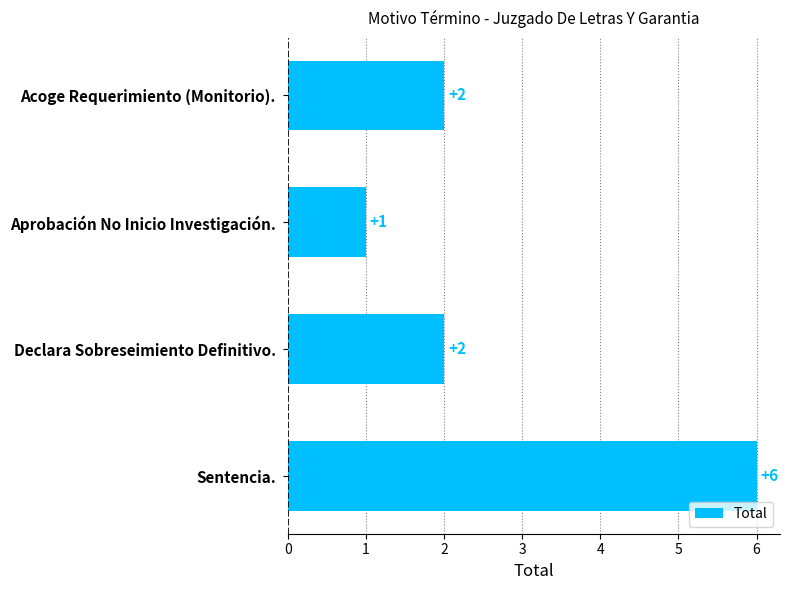

What is the minimum value shown in the chart?

1